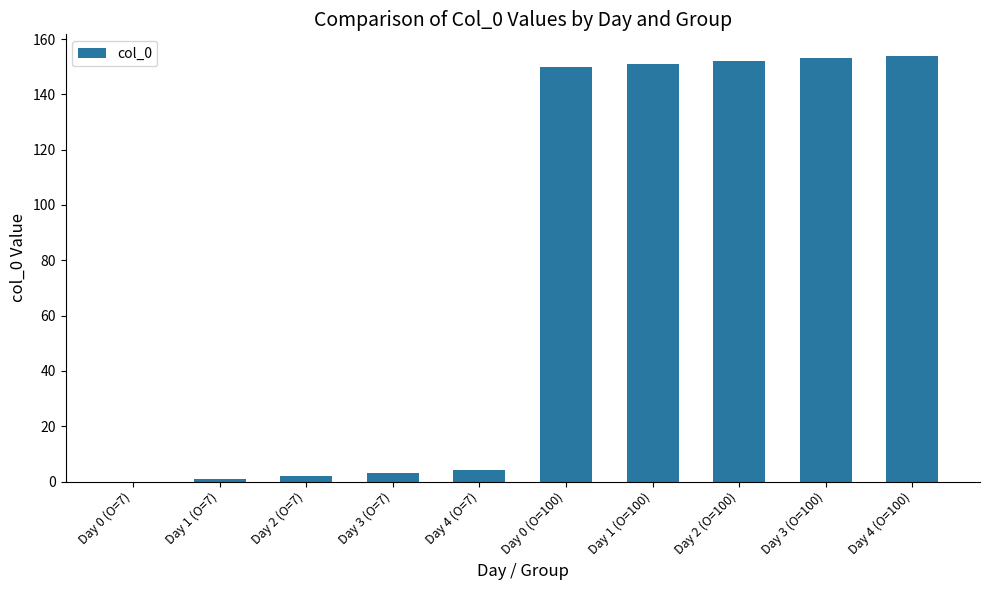

What is the change in value from Day 0 (O=100) to Day 2 (O=100)?

+2